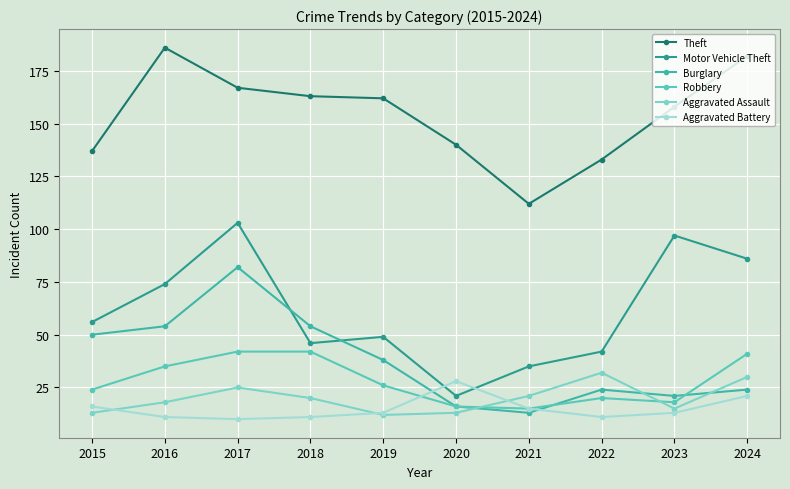

True or false: Aggravated Assault and Theft intersect in this chart.

False